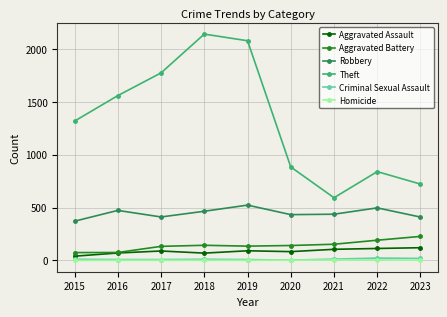

At how many categories does at least one series exceed 941?

5